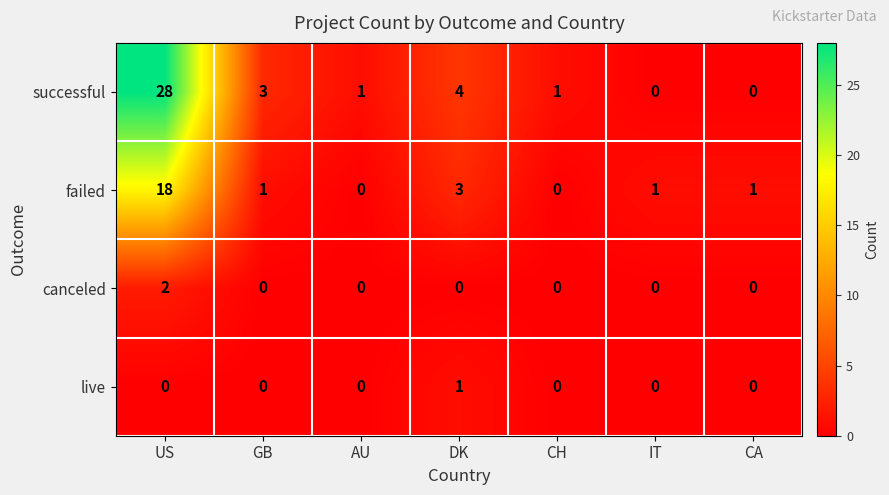

Is it true that canceled equals 1 at CA?

False